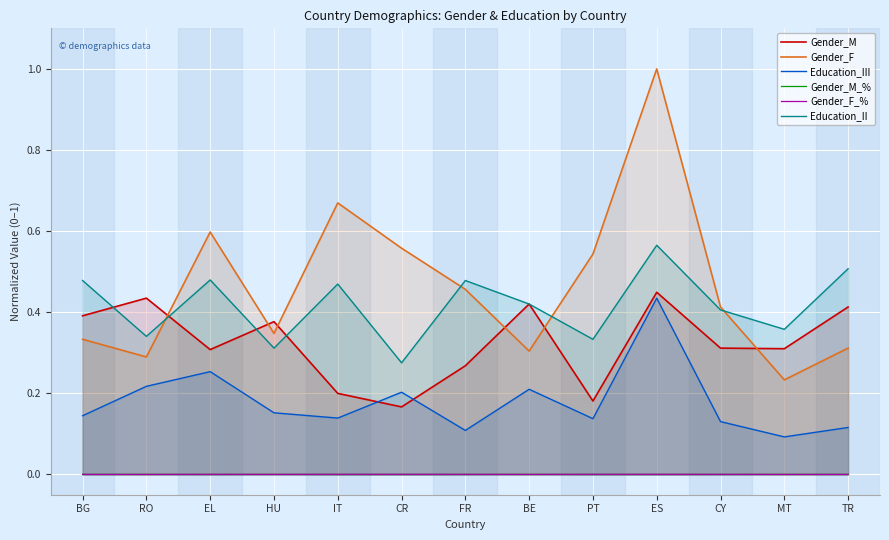

What is the label of the 3rd point from the left?

EL